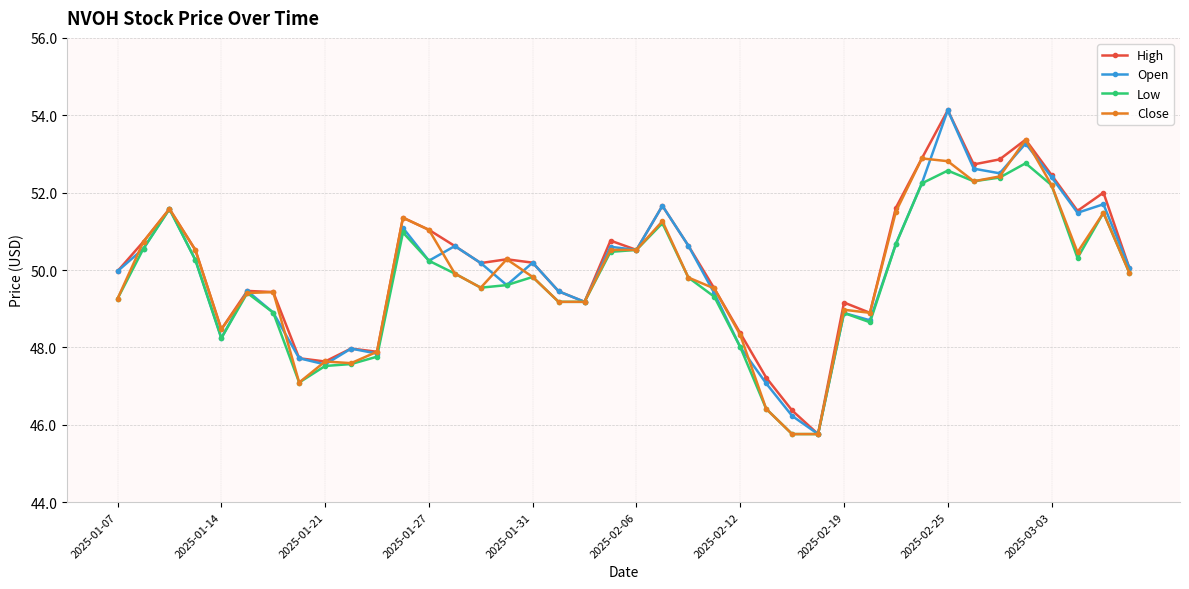

What is the highest value of the High series?

54.1